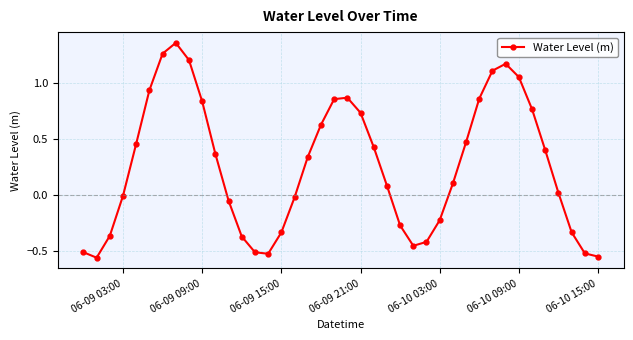

What is the difference between the second highest and second lowest values?

1.8